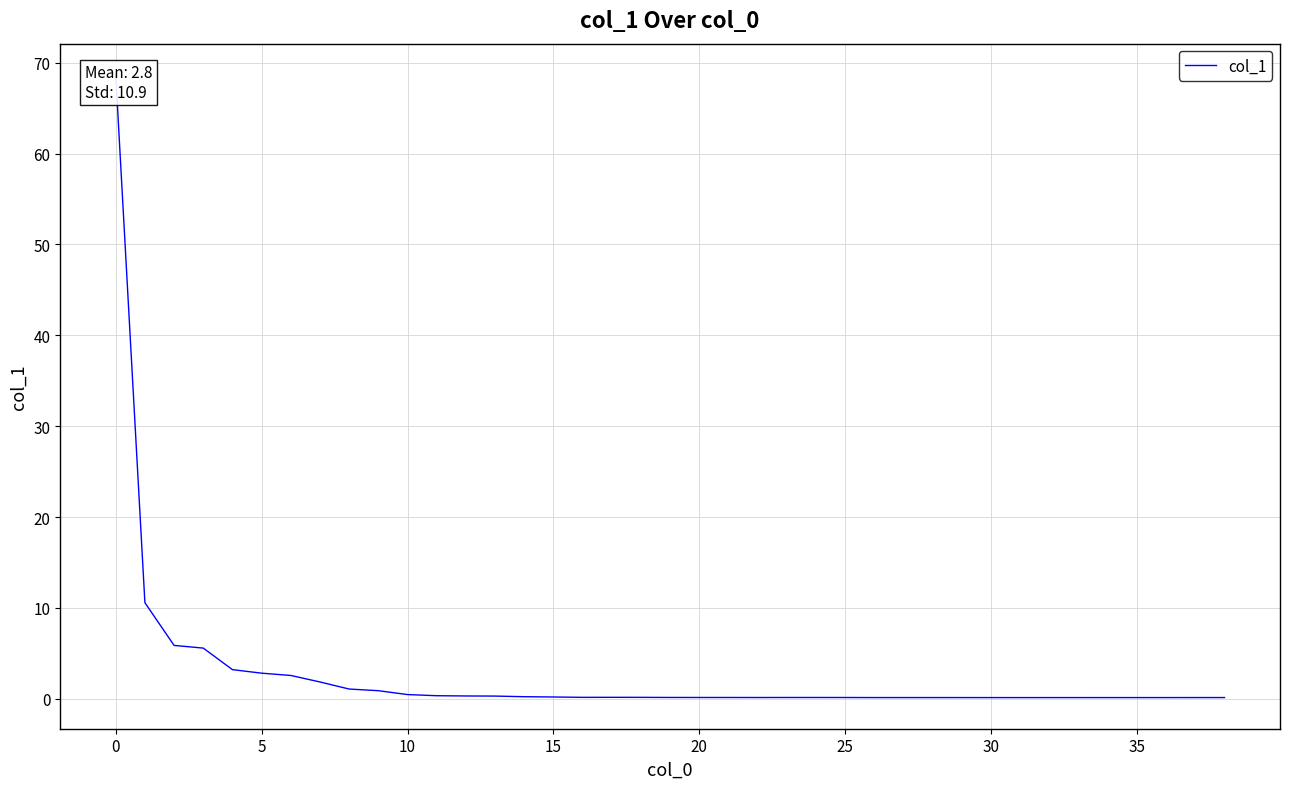

The chart shows a value of 0.1 at 22. True or false?

True